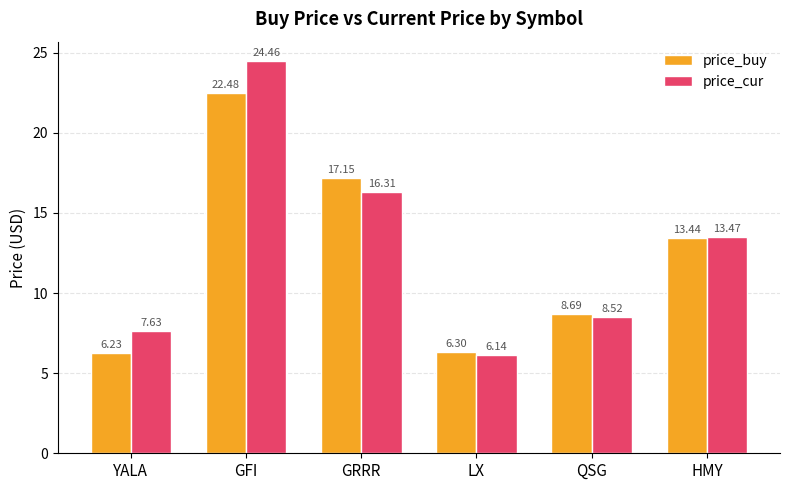

How many bars are there in total?

12